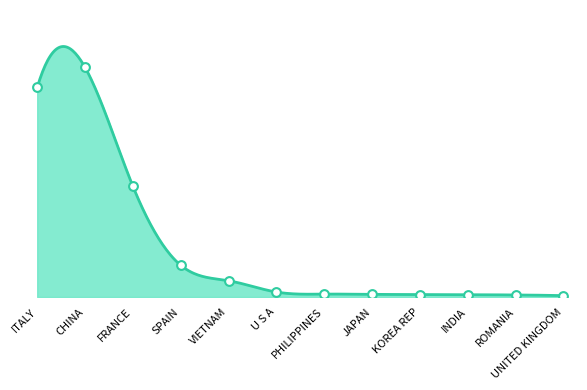

Between FRANCE and JAPAN, which is larger?

FRANCE